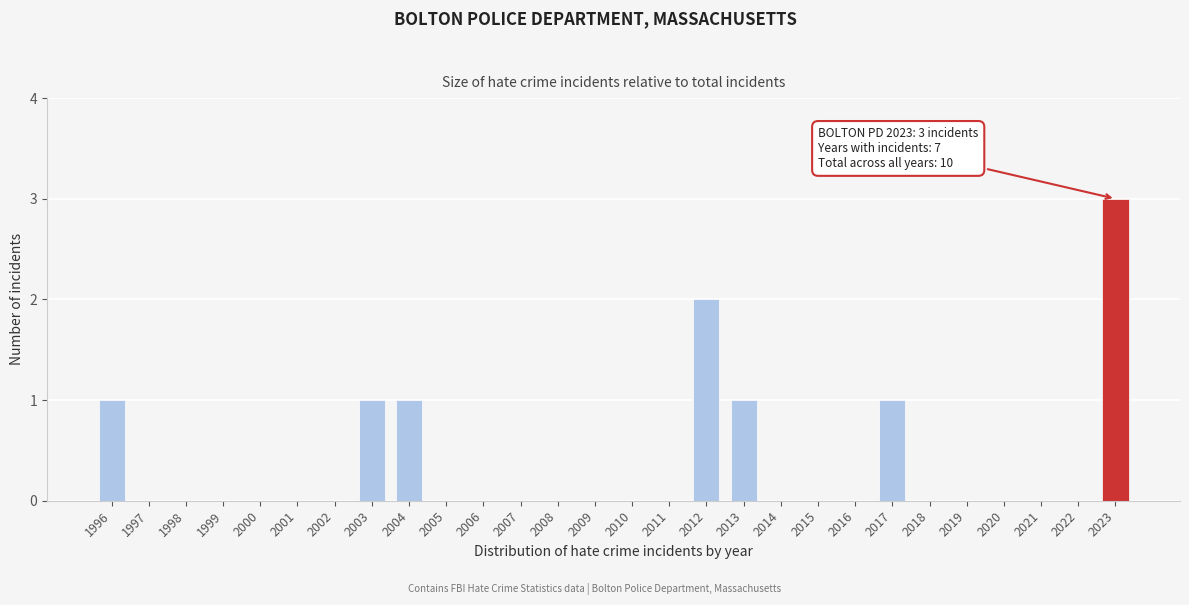

Reading left to right, transcribe all the data shown in this chart.

1996=1	1997=0	1998=0	1999=0	2000=0	2001=0	2002=0	2003=1	2004=1	2005=0	2006=0	2007=0	2008=0	2009=0	2010=0	2011=0	2012=2	2013=1	2014=0	2015=0	2016=0	2017=1	2018=0	2019=0	2020=0	2021=0	2022=0	2023=3